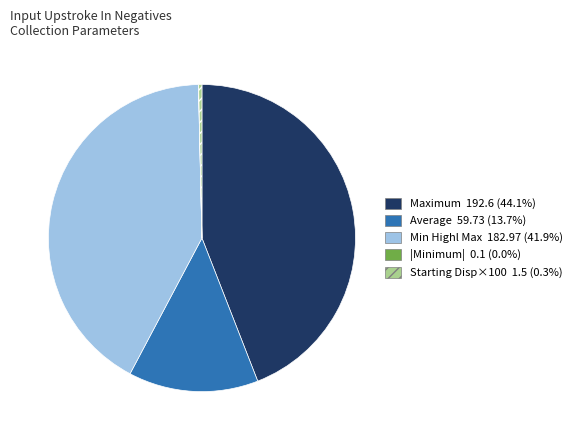

Is there any slice that represents more than half of the pie?

No